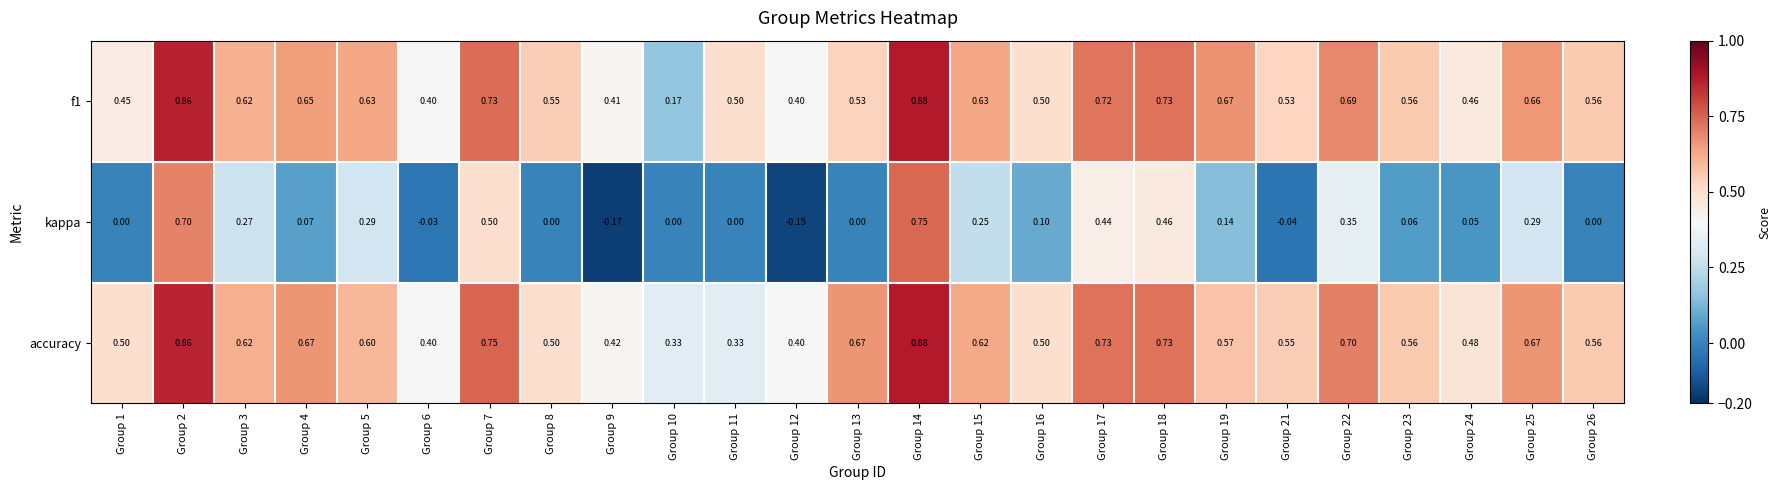

Is the value of kappa at Group 7 greater than the value of accuracy at Group 5?

No